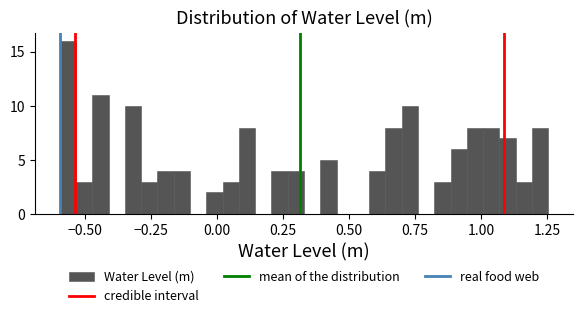

Read against the x-axis, roughly where is the centre of the tallest bar?

-0.55